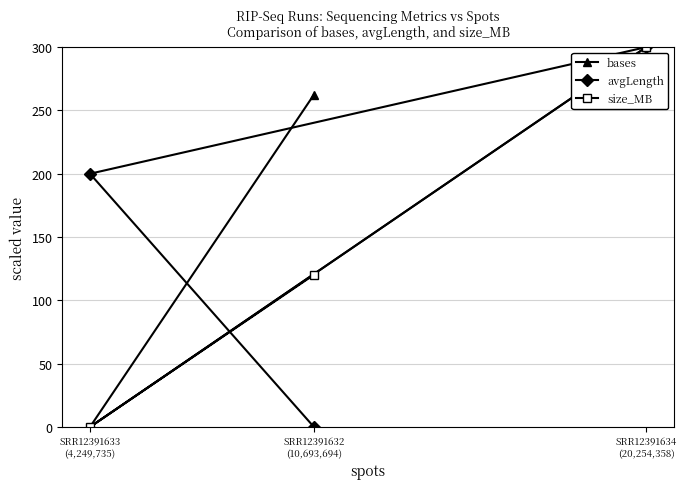

Which series changed the most between SRR12391632
(10,693,694) and SRR12391633
(4,249,735)?

bases